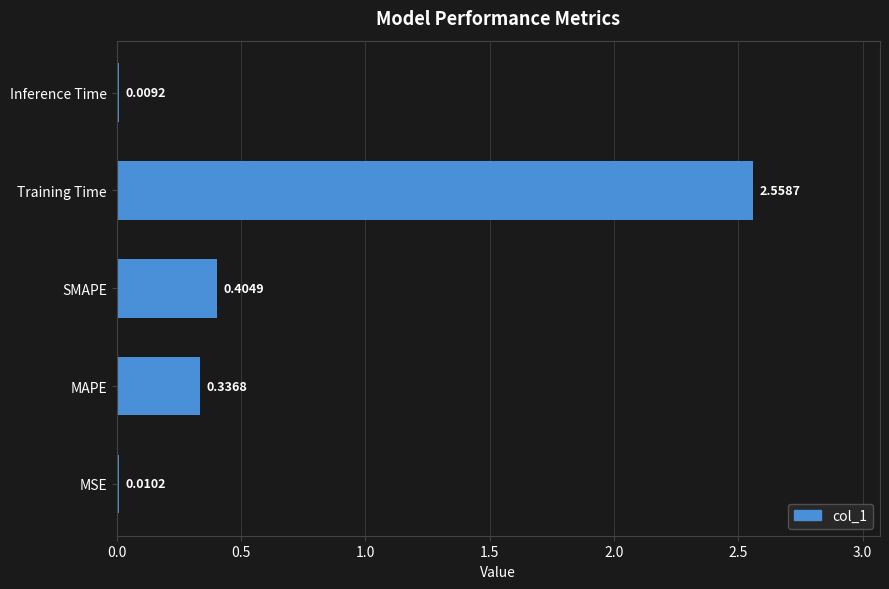

Which has a higher value, SMAPE or Inference Time?

SMAPE